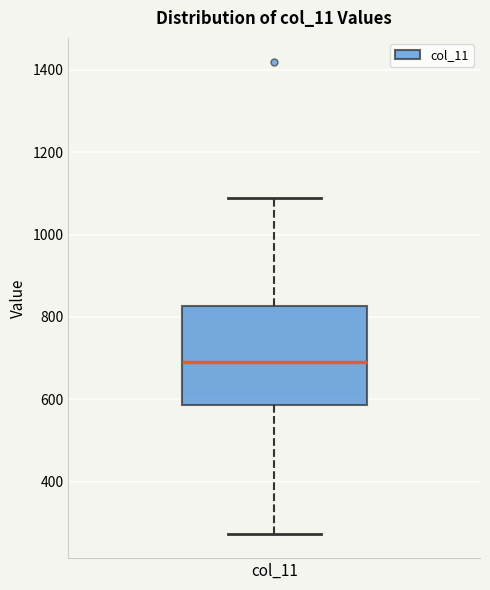

Read this box plot against the y-axis: the position of the median line, the range covered by the box, and the ends of both whiskers. The values are not printed on the chart, so give them approximately, as read against the axis.

median 700, box 580 to 820, whiskers 280 to 1080